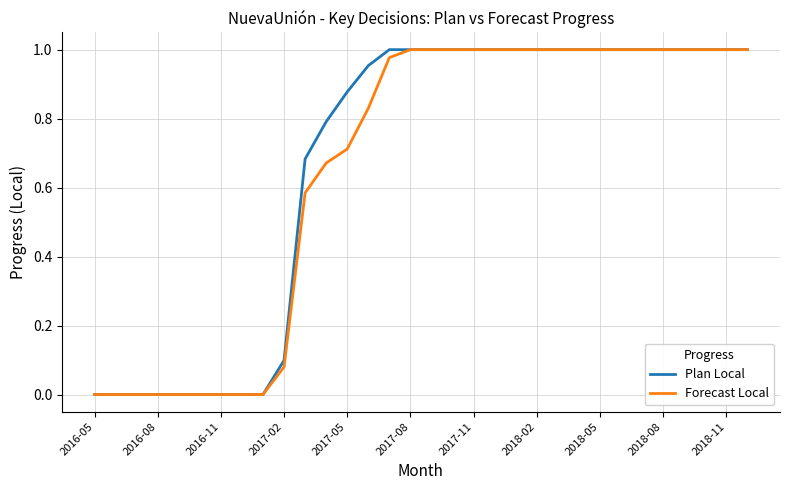

What are all the series names shown in the legend?

Plan Local, Forecast Local